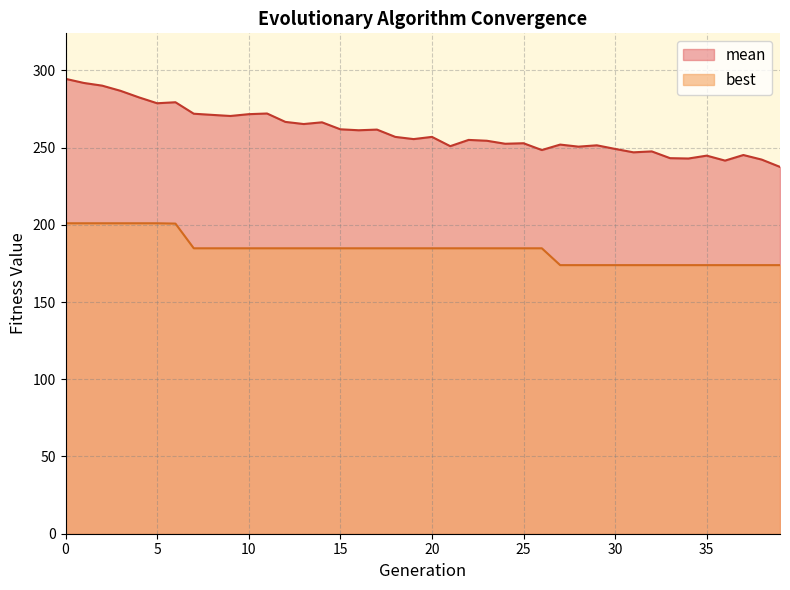

Where is the first local minimum for mean?

5